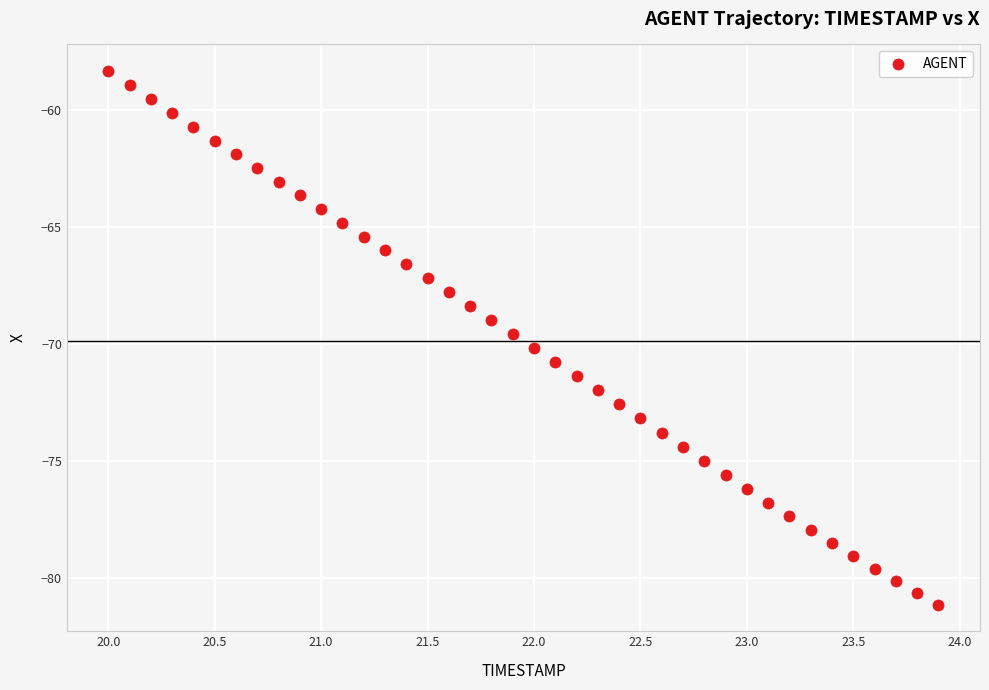

What is the range of X values (max minus min)?

3.9